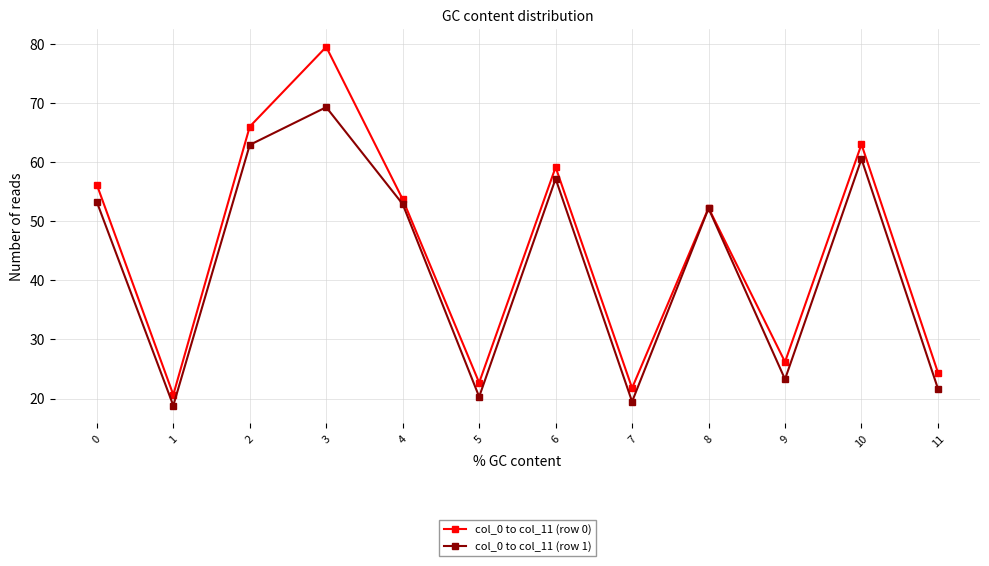

Which category has the highest value across all series?

3